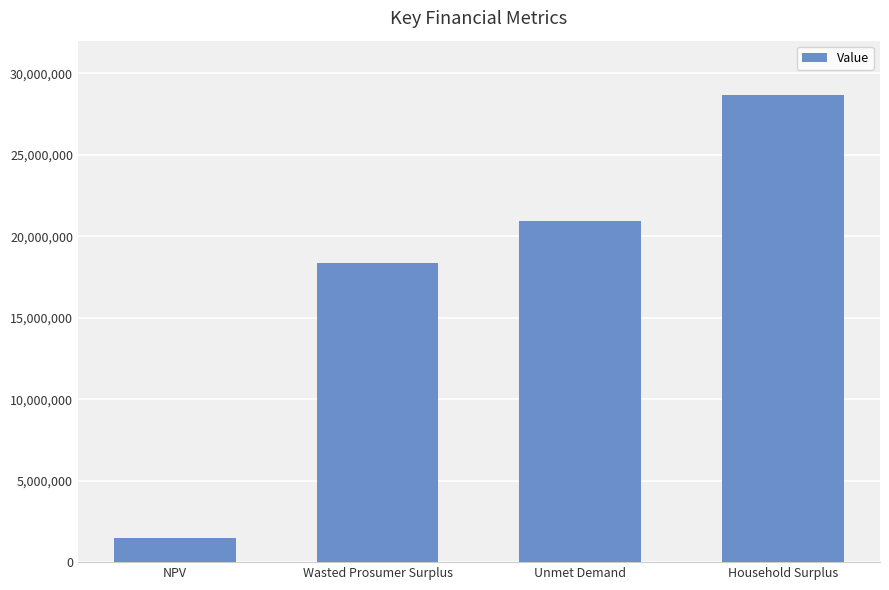

What is the maximum value shown in the chart?

28686174.0